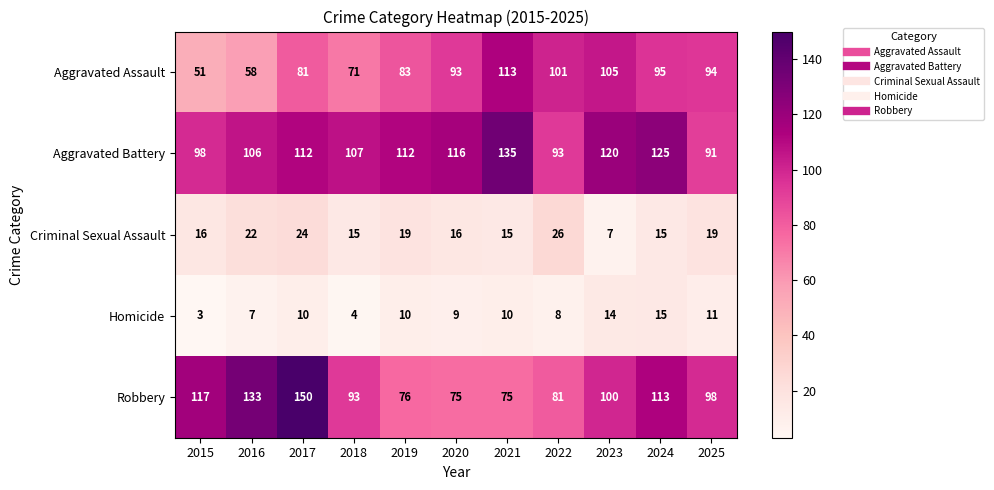

How many series are shown in this chart?

5